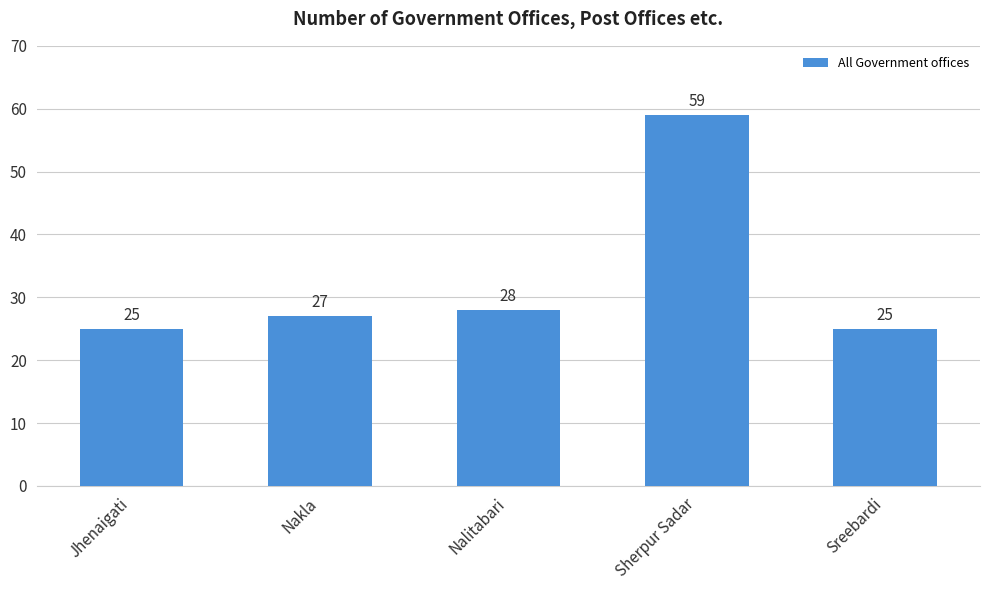

How many data points are less than 27?

2